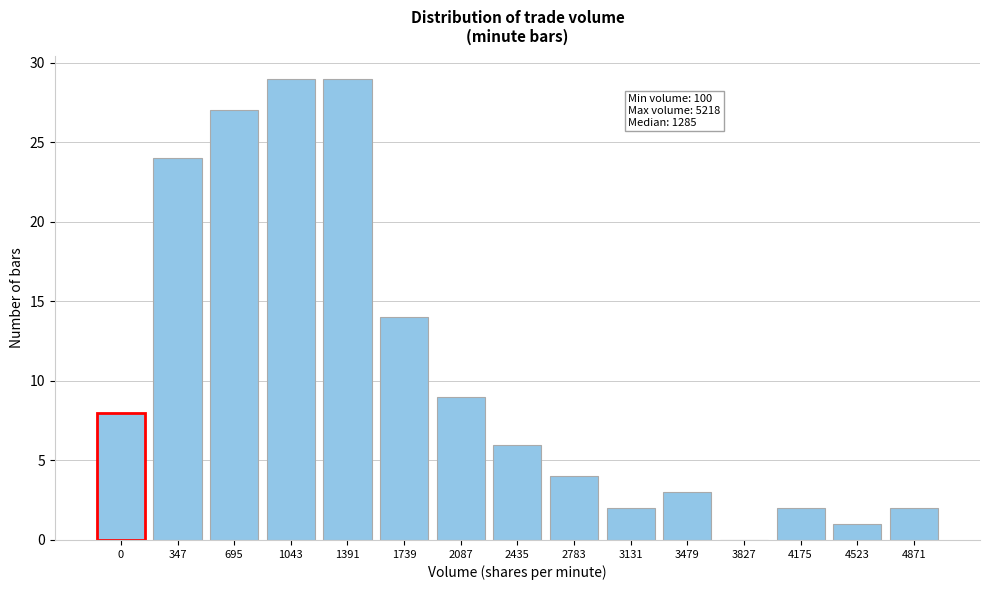

Reading left to right, what are all the values shown in this chart?

0=8	347=24	695=27	1043=29	1391=29	1739=14	2087=9	2435=6	2783=4	3131=2	3479=3	3827=0	4175=2	4523=1	4871=2